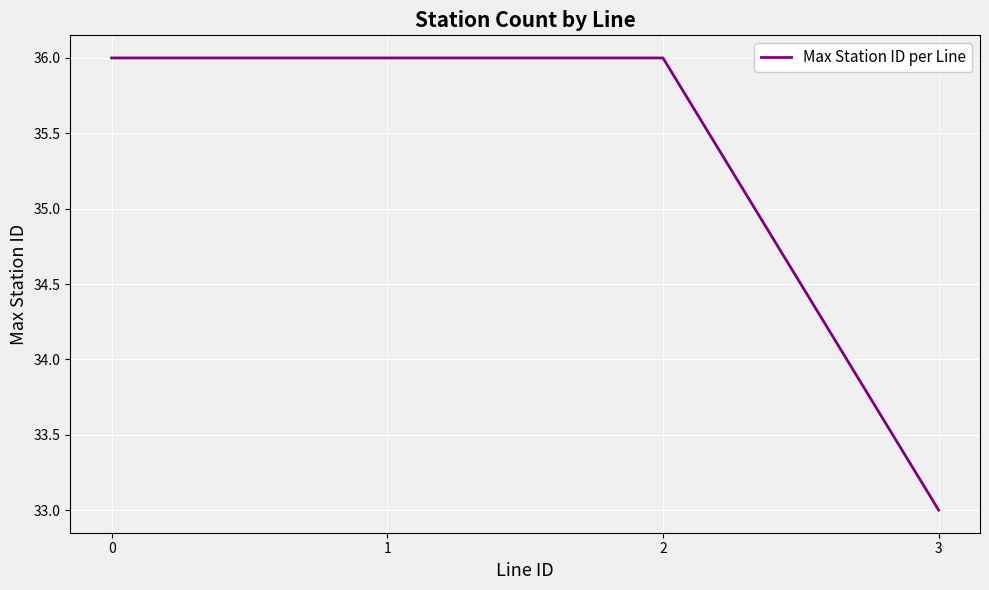

What is the ratio of the value at 1 to the value at 2?

1.0